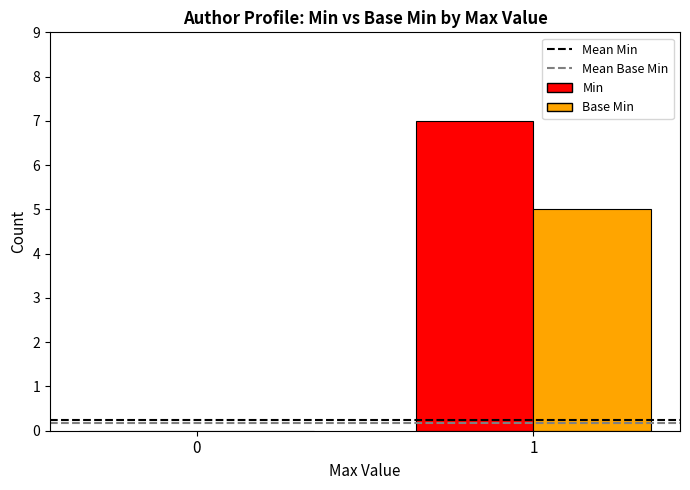

What is the maximum value shown in the chart?

7